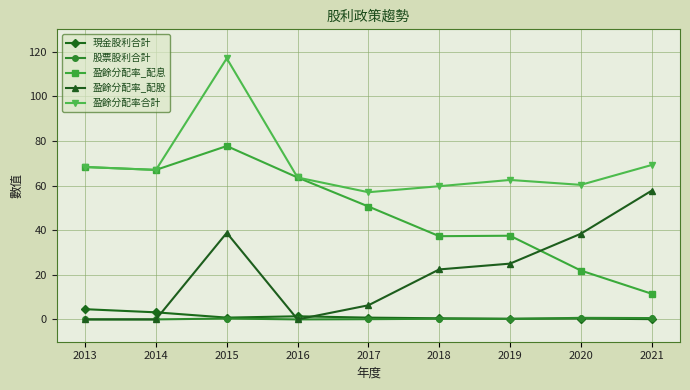

True or false: 股票股利合計 and 盈餘分配率合計 intersect in this chart.

False